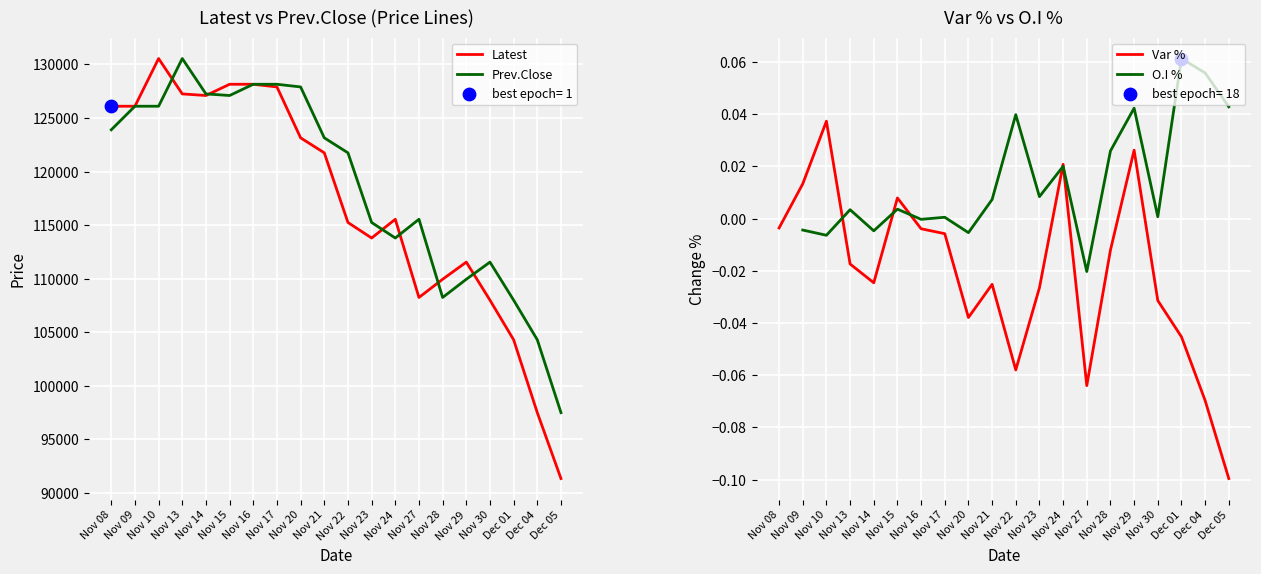

Which series has the largest total across all categories?

Prev.Close